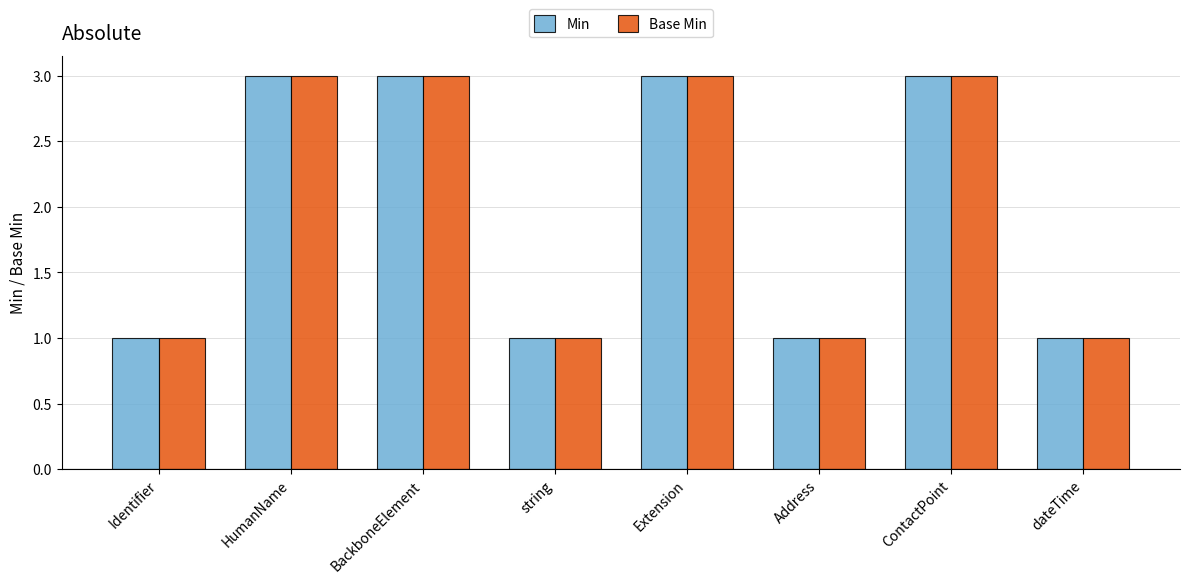

Is it true that Min equals 0 at Identifier?

False